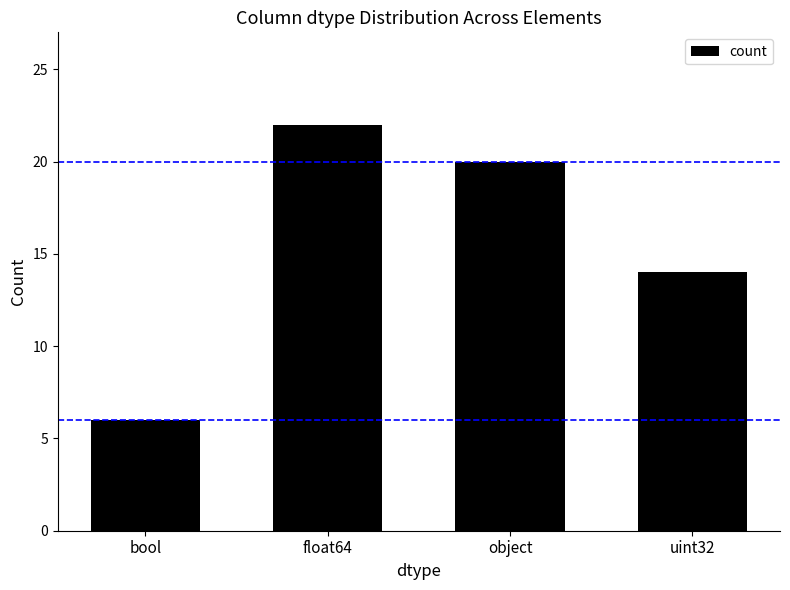

At which label does the data first exceed 20?

float64